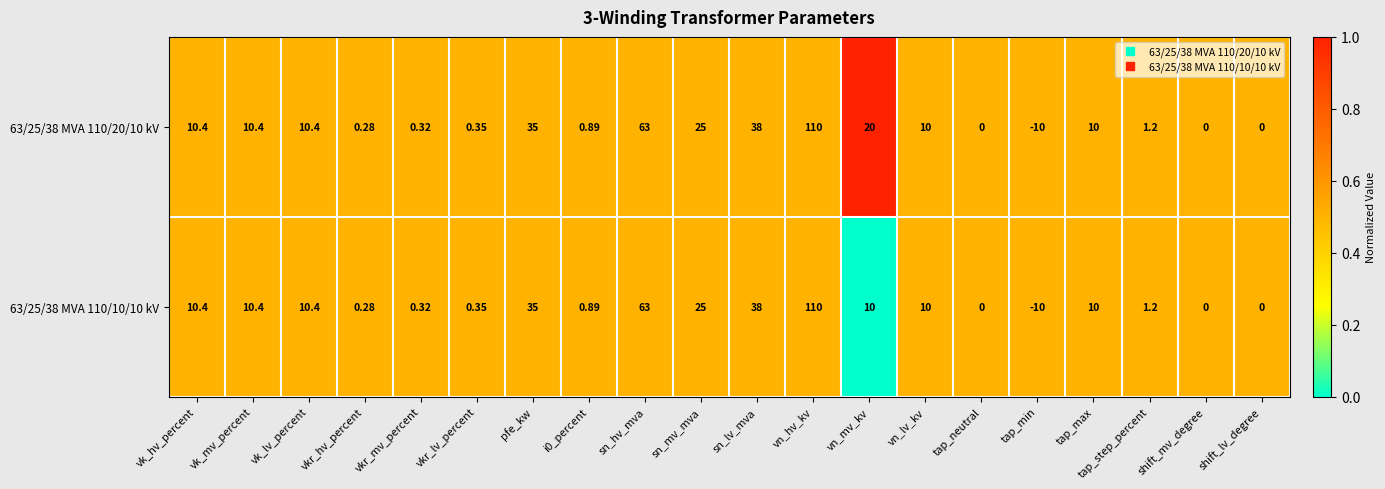

Is the value of 63/25/38 MVA 110/20/10 kV at pfe_kw greater than the value of 63/25/38 MVA 110/10/10 kV at sn_hv_mva?

No